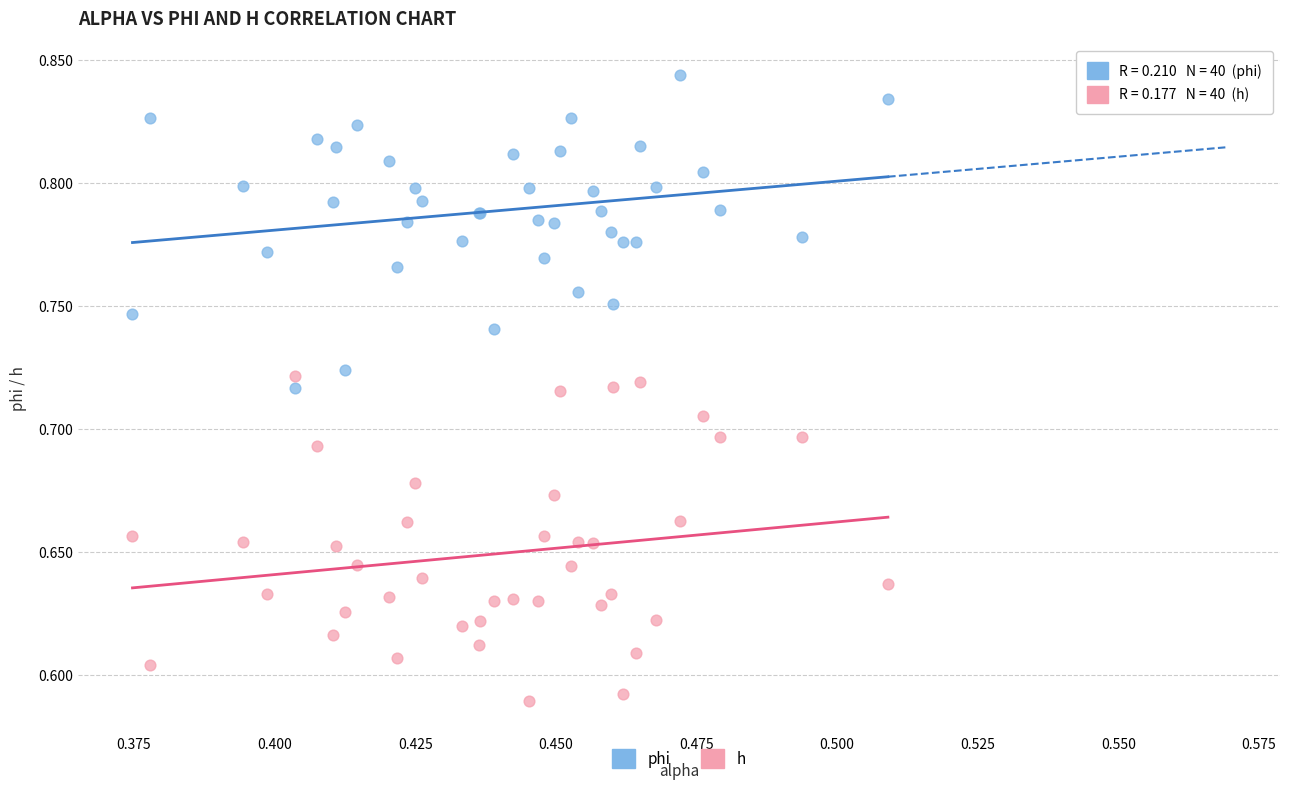

What are all the series names shown in the legend?

phi, h